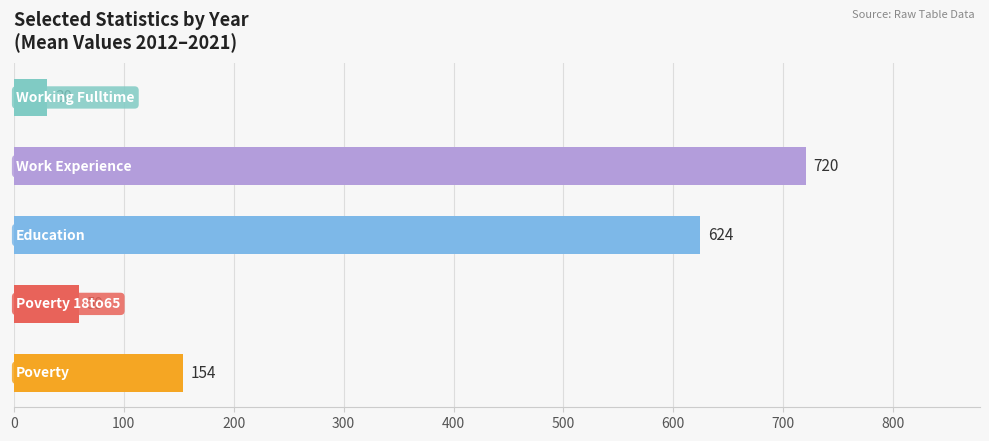

What is the smallest value displayed?

30.4